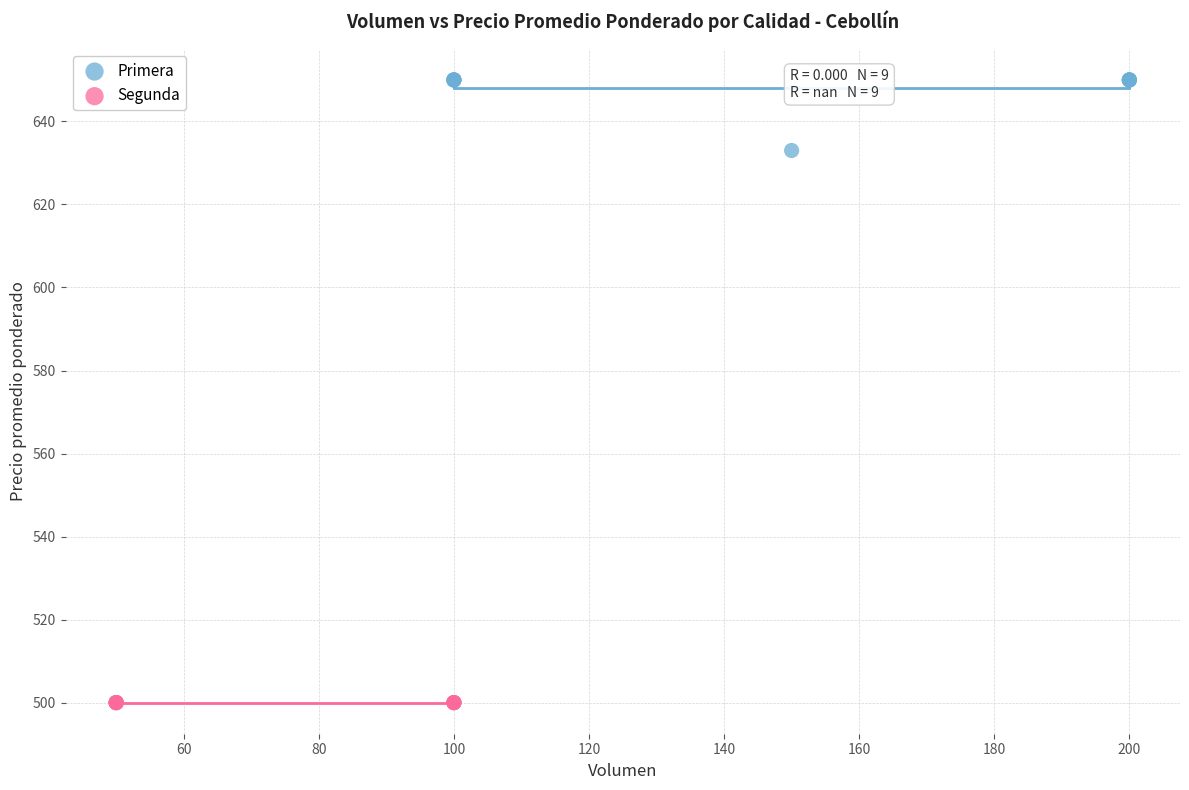

Which series contains the lowest Y value?

Segunda